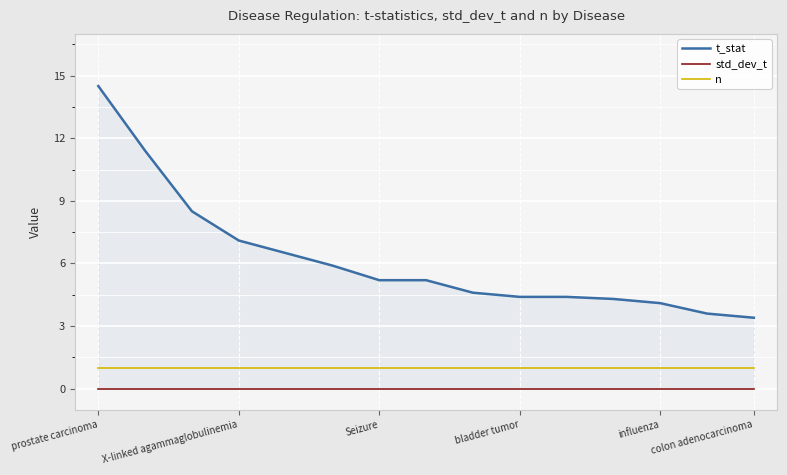

What is the difference between the highest and lowest values at 8?

4.6